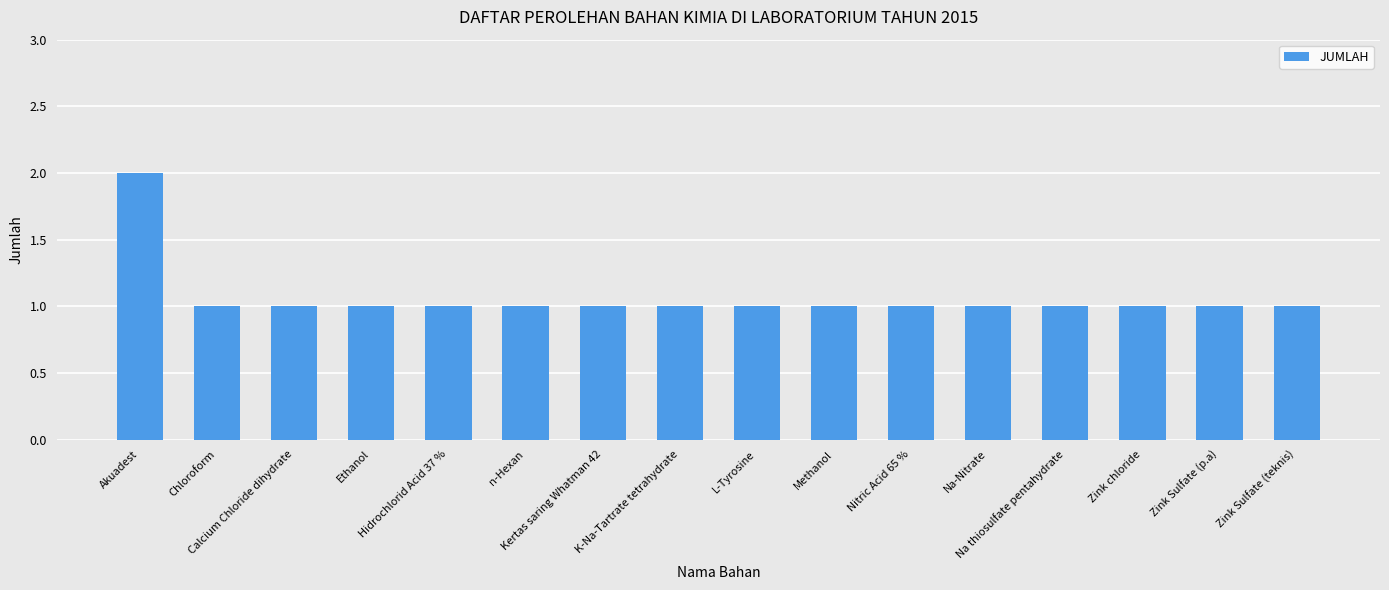

What is the value of the 14th bar from the left?

1